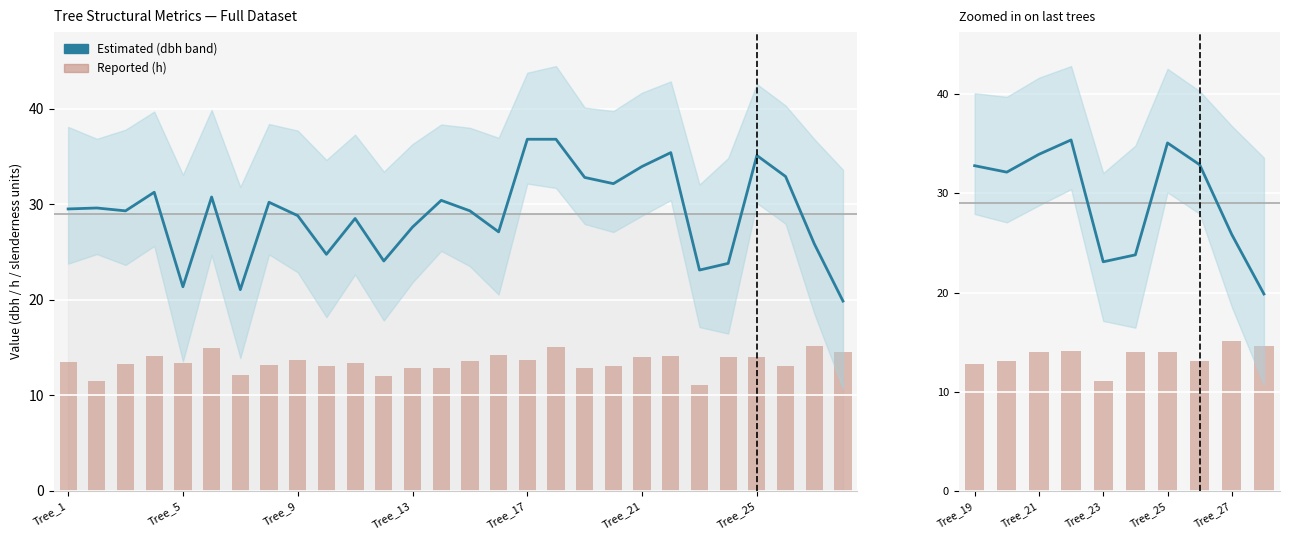

List the series in order of their overall mean, highest first.

dbh, h (reported)